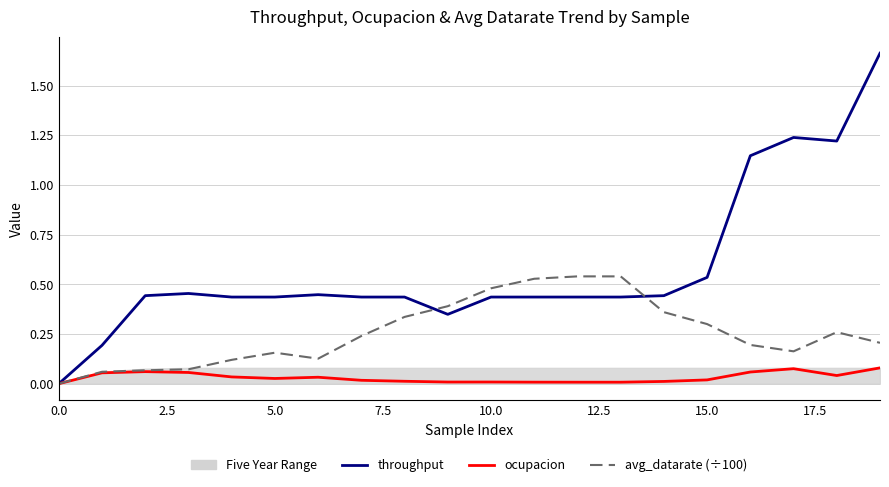

How many interior local valleys does the throughput series have?

2